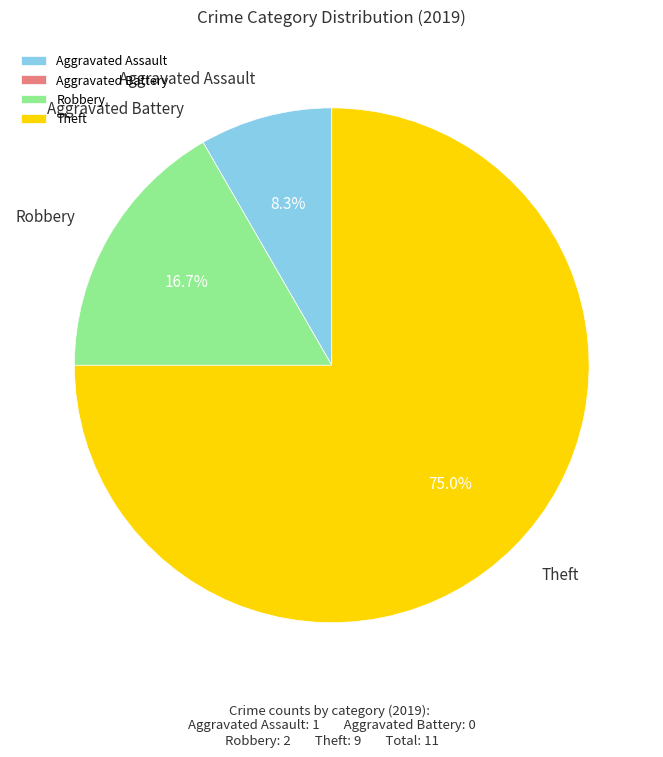

Which category accounts for the majority?

Theft